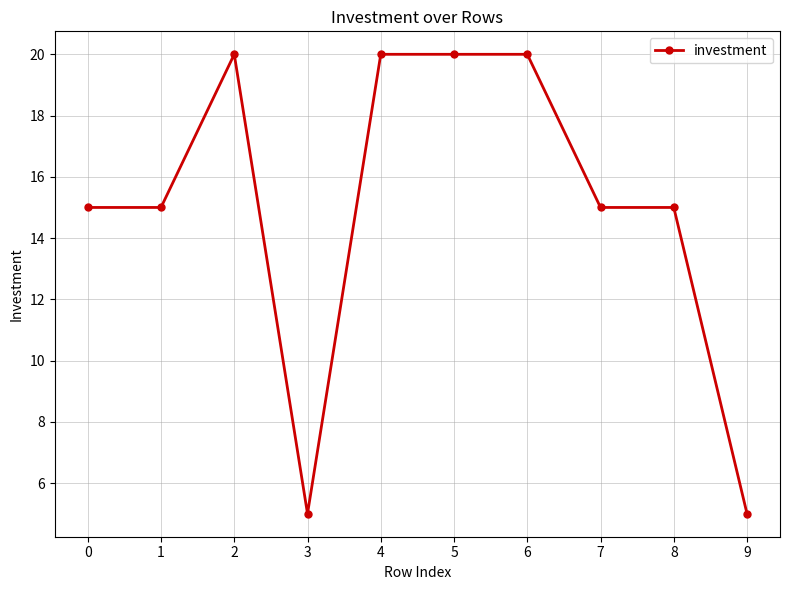

Where is the first local maximum?

2